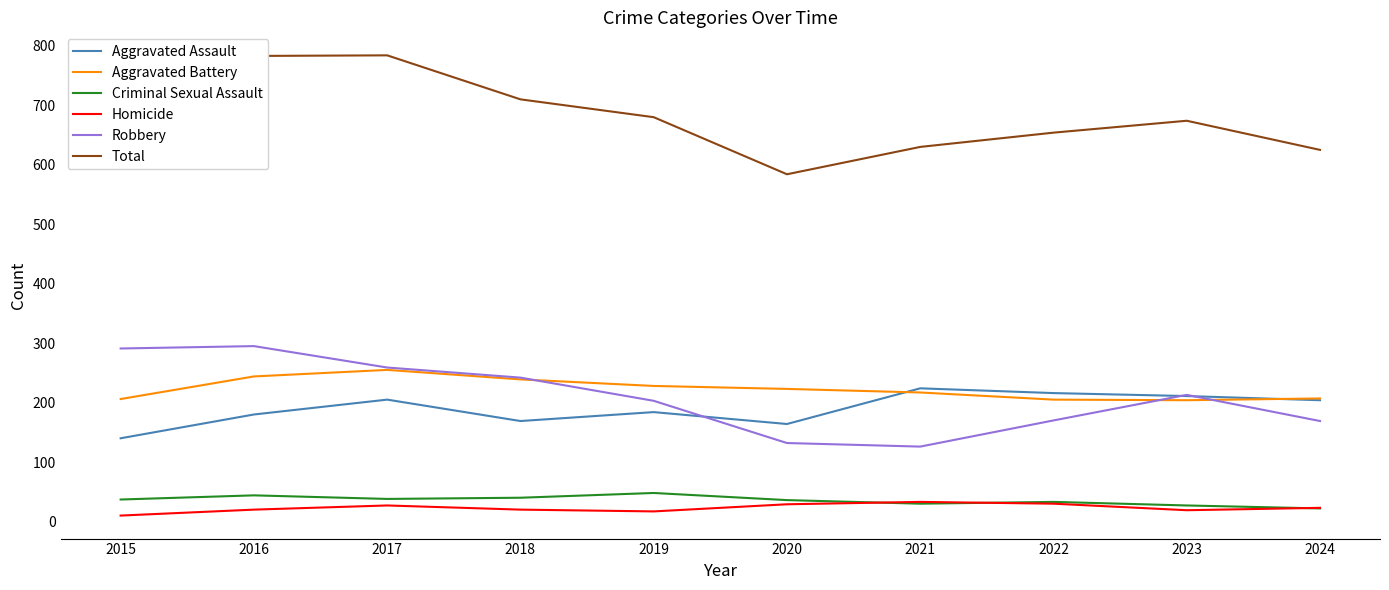

What is the minimum value for Total?

584